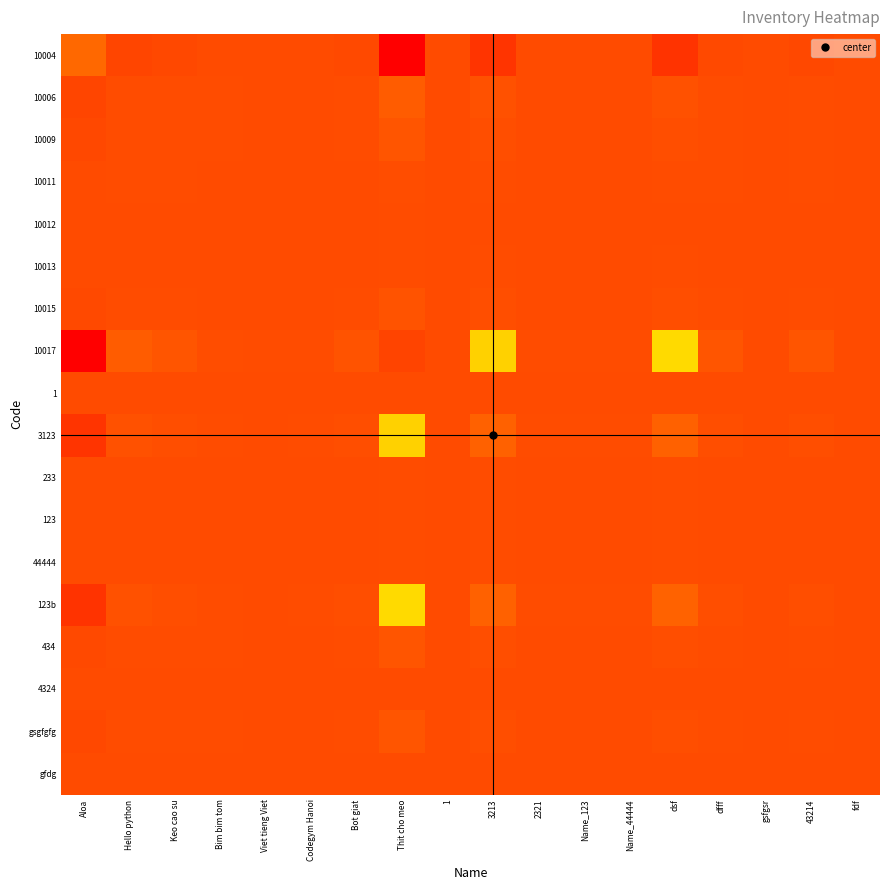

What is the difference between the highest and lowest values at Codegym Hanoi?

635.0